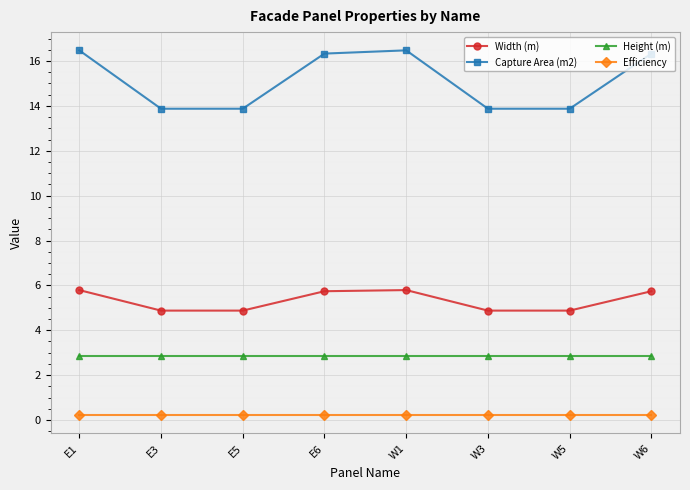

True or false: Width (m) and Height (m) cross at least once.

False